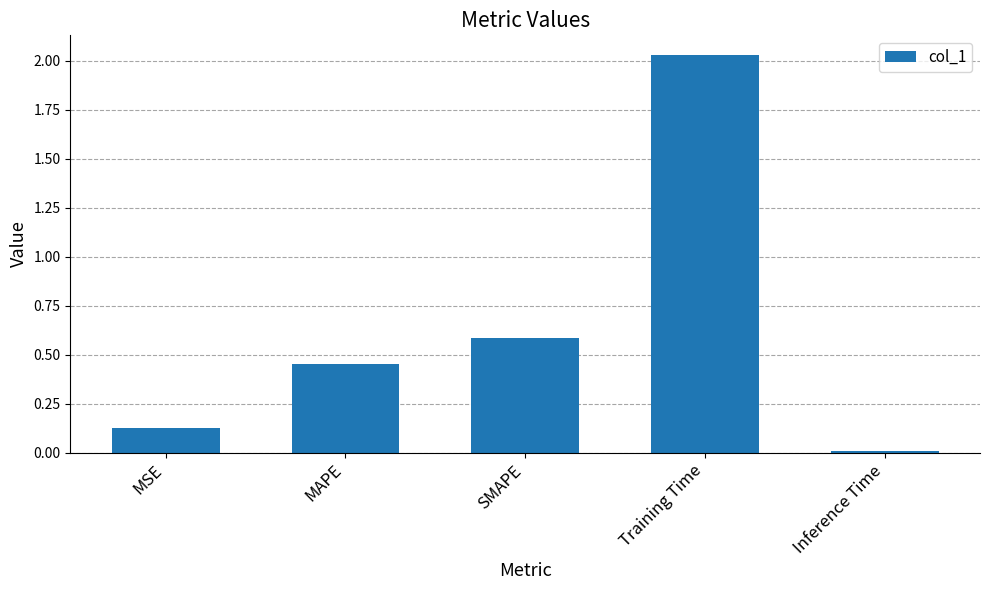

What is the value of the 3rd bar from the left?

0.6